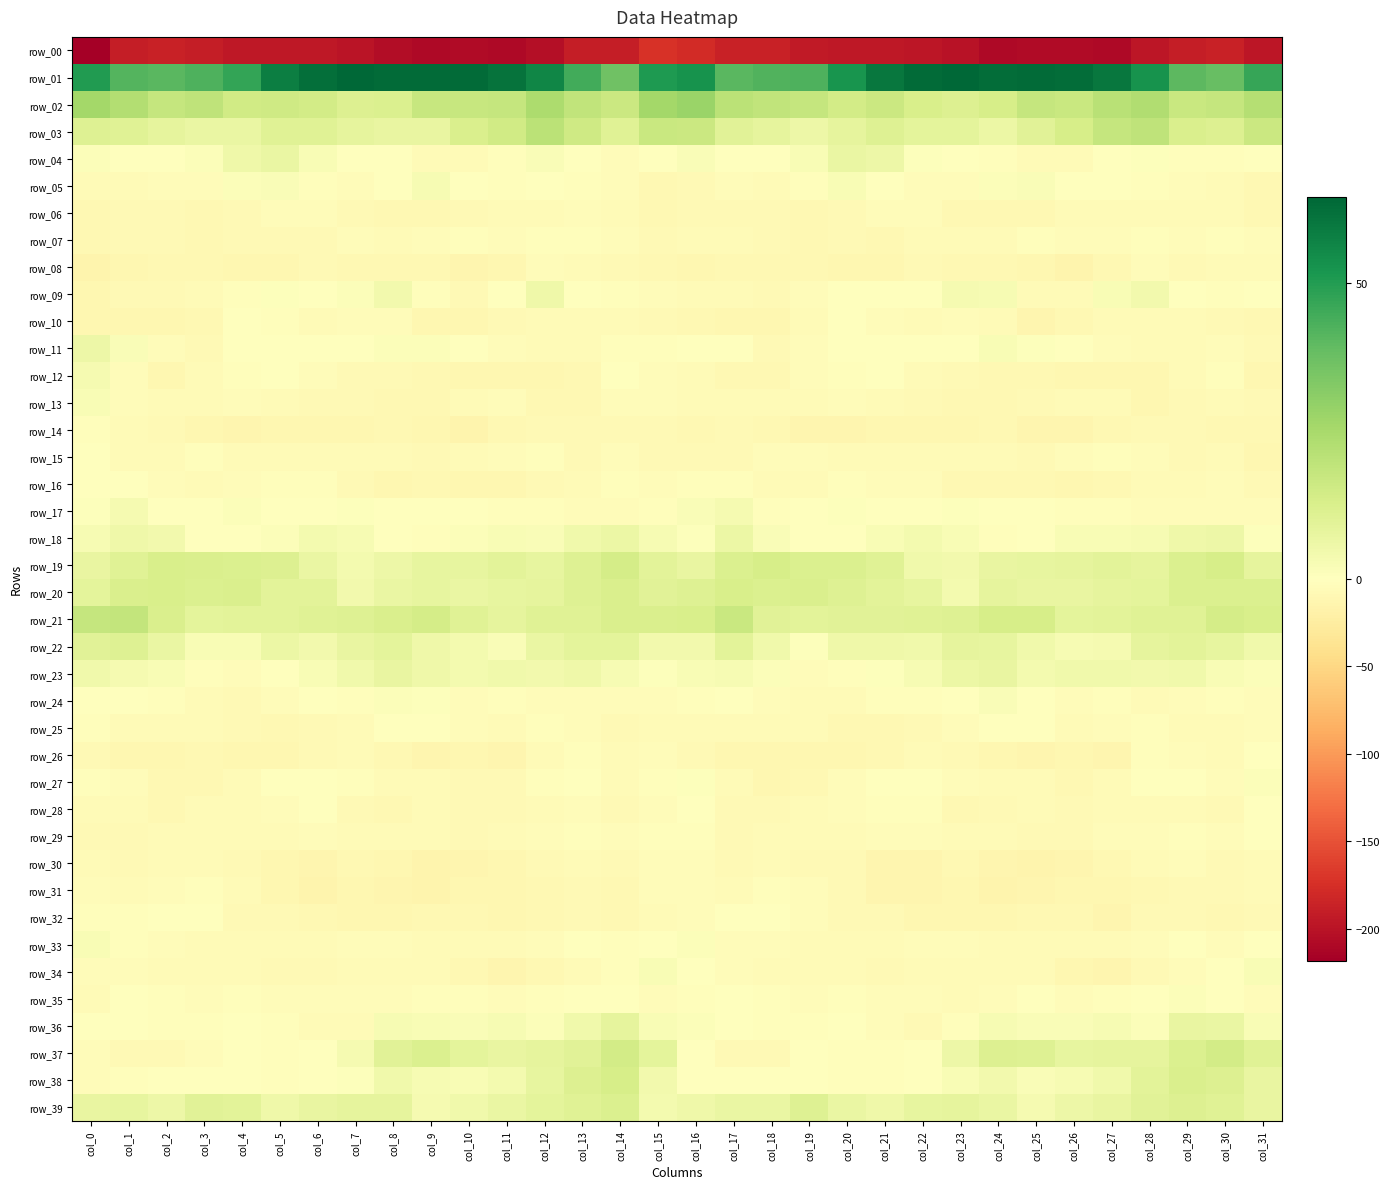

True or false: row_22 has a value of 4.7 at col_26.

False